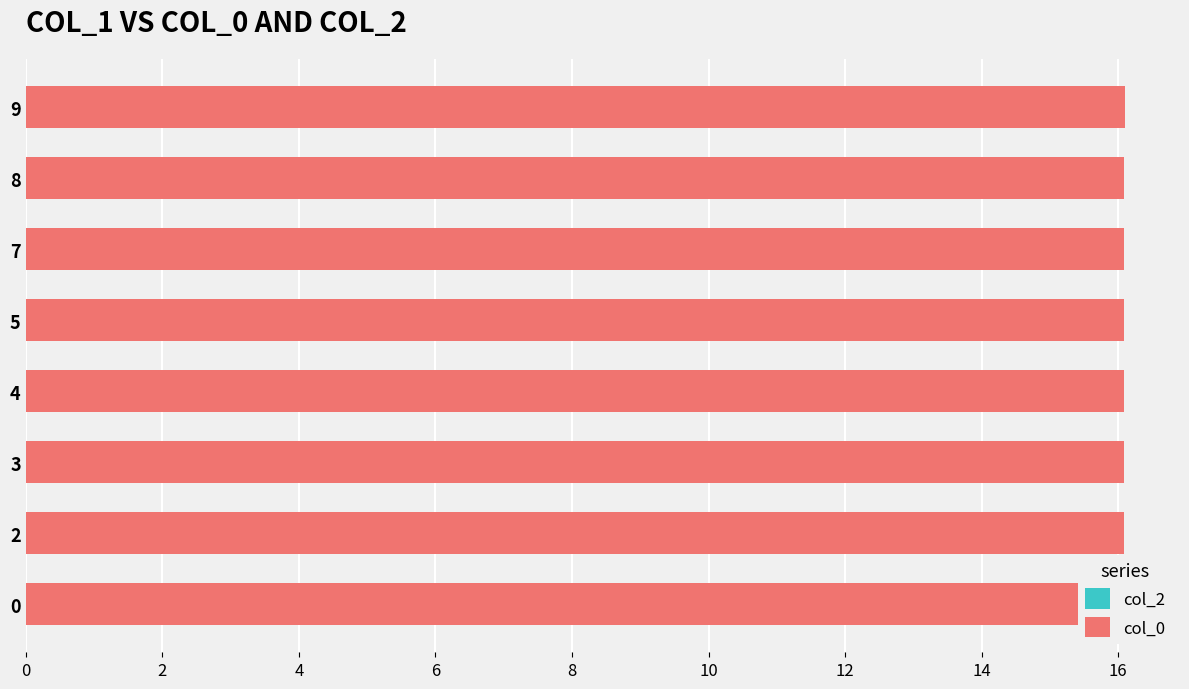

What is the maximum value for col_2?

0.6